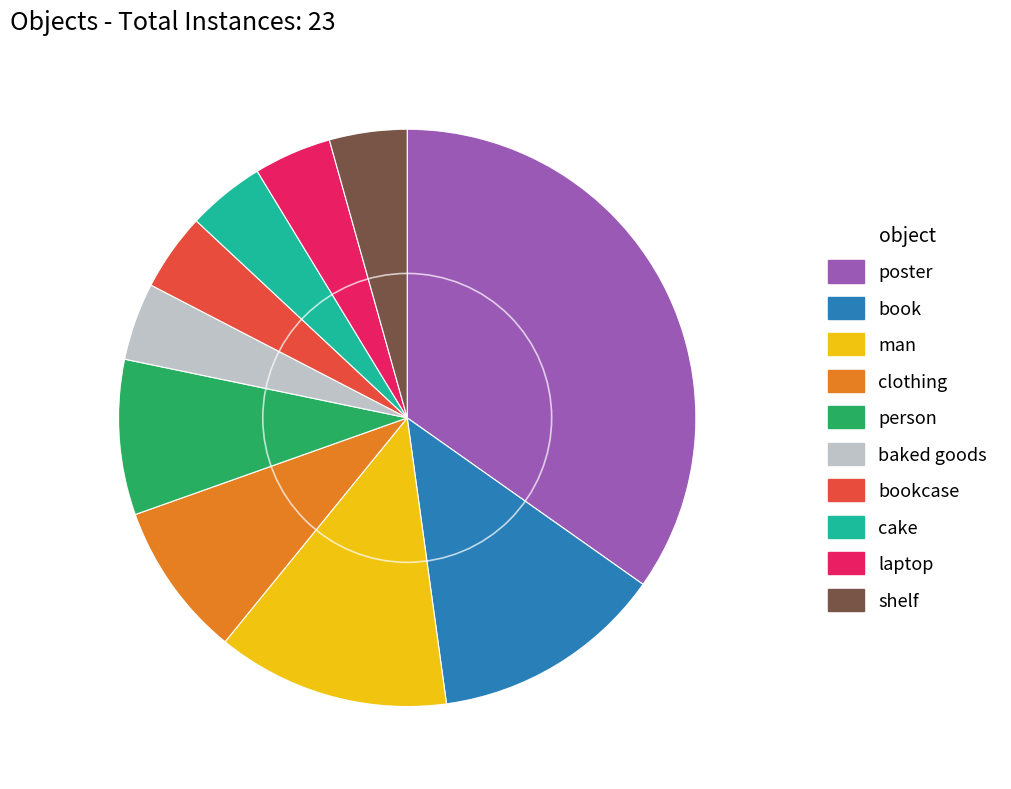

Does man represent more than half of the total?

No